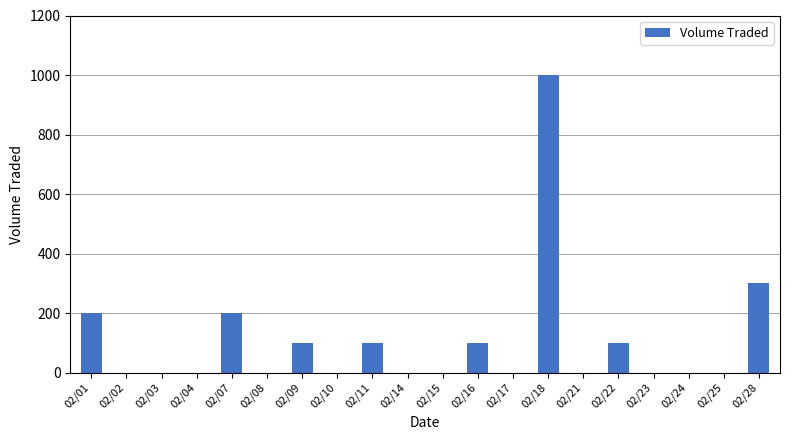

What is the sum of all values?

2100